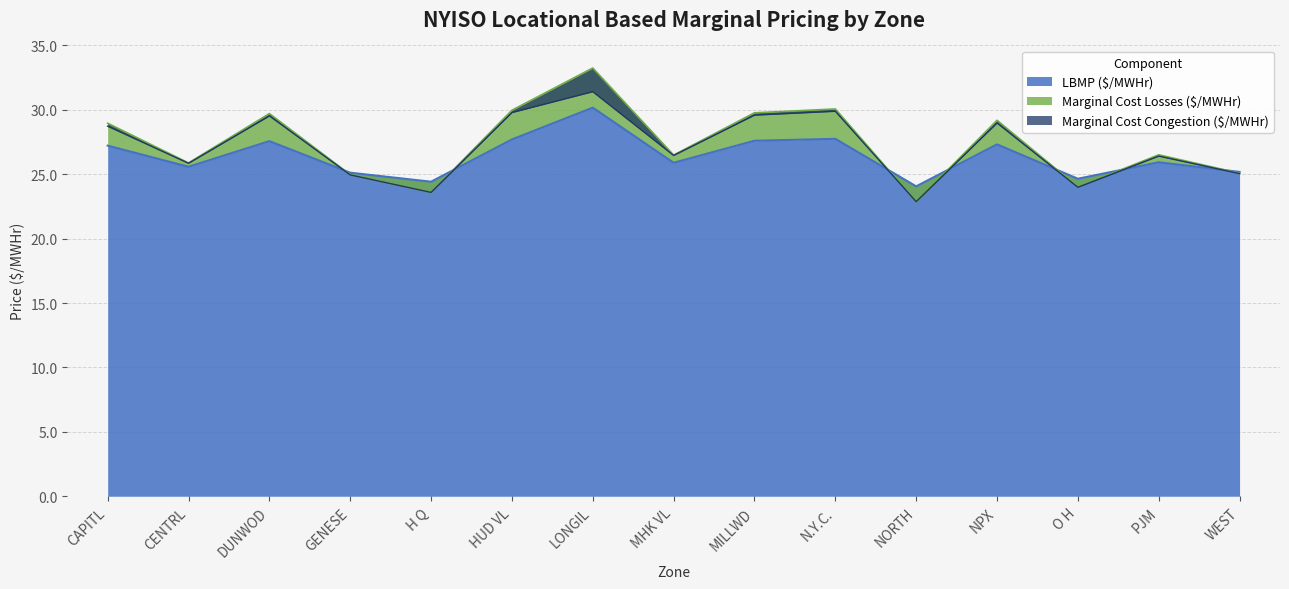

True or false: Marginal Cost Losses ($/MWHr) has more than 0 interior local peaks.

True